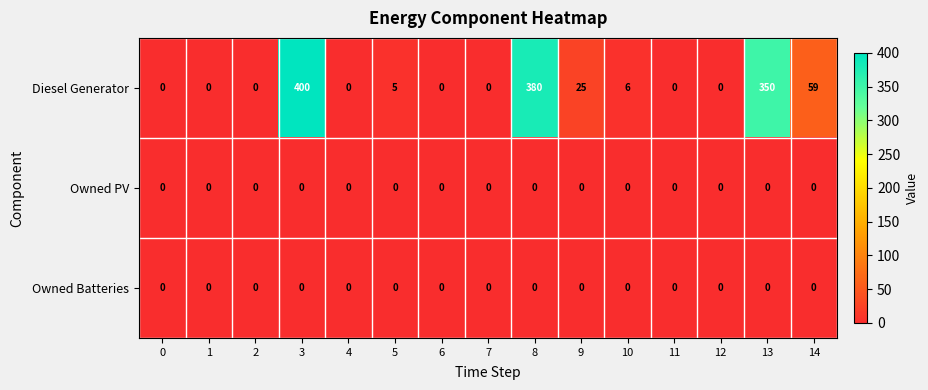

Is it true that Owned Batteries equals 0 at 12?

True